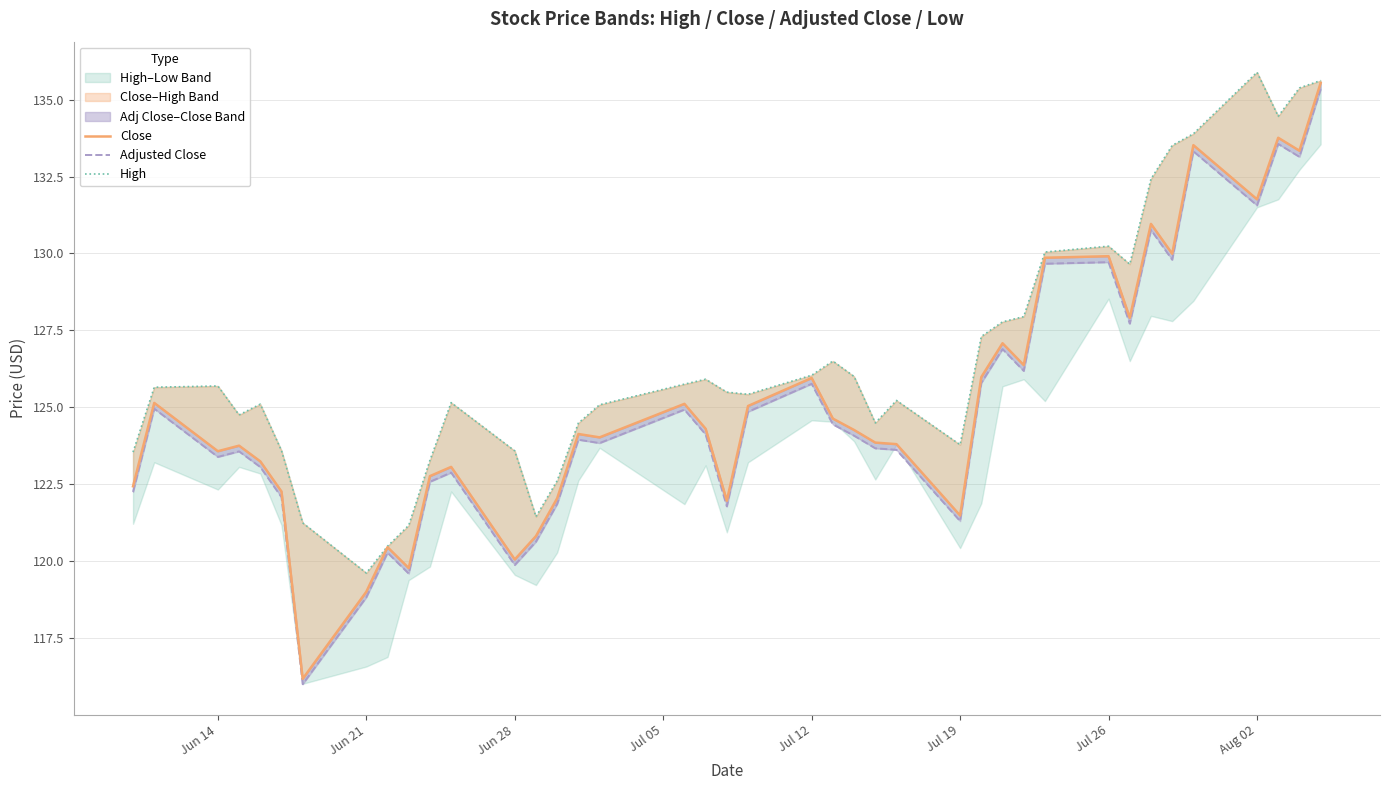

What is the average value of the Close series?

125.2